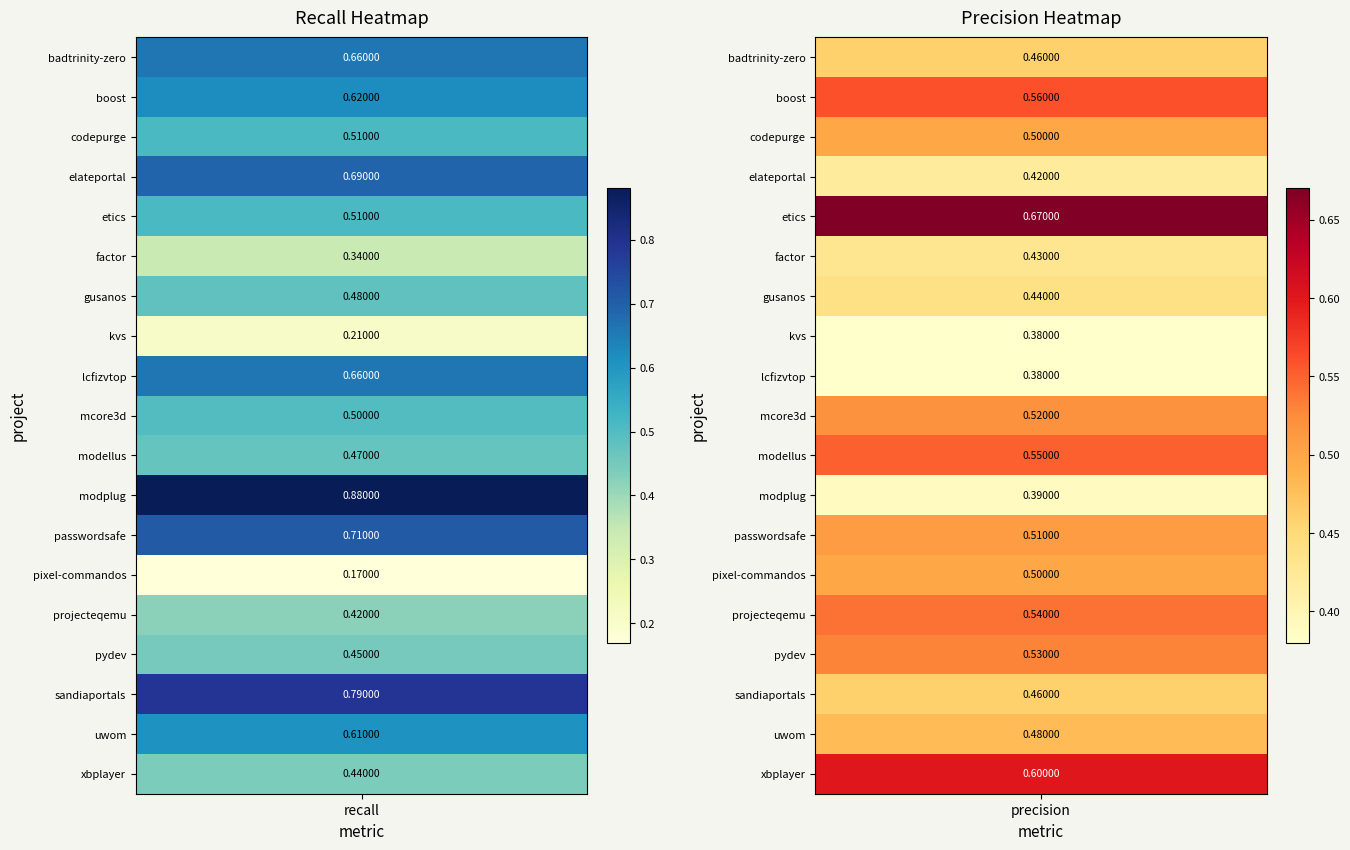

Count the precision values in the range 0 to 1.

19